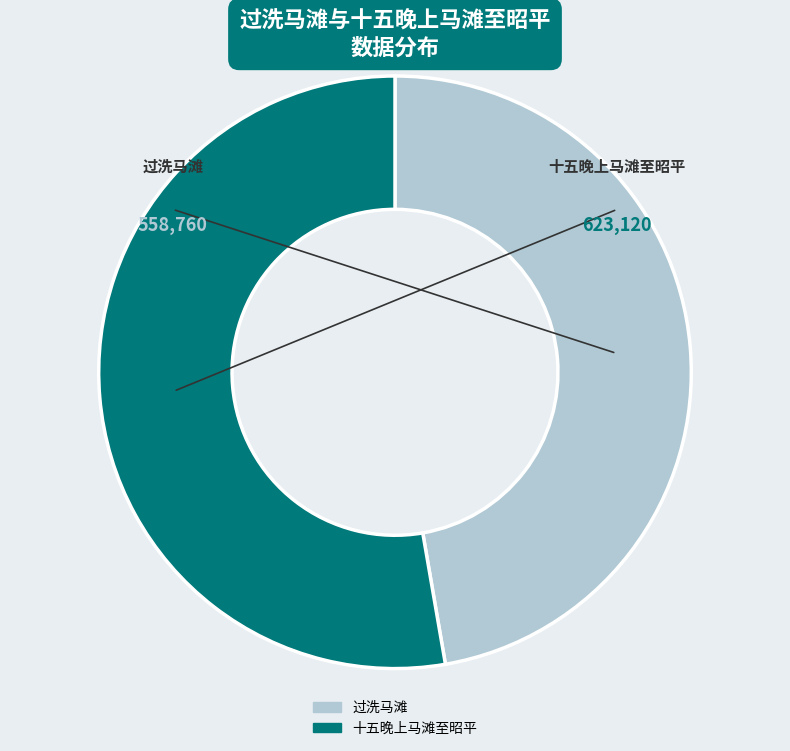

Approximately how many times larger is the value at 十五晚上马滩至昭平 compared to 过洗马滩?

1.1